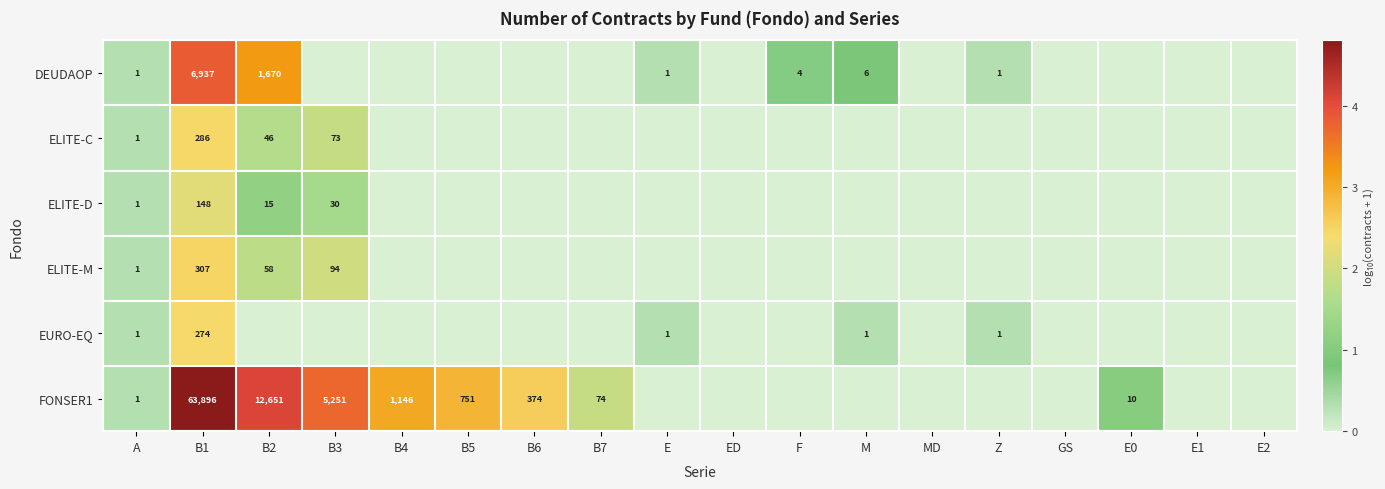

Is the value of FONSER1 at B2 greater than the value of EURO-EQ at M?

Yes